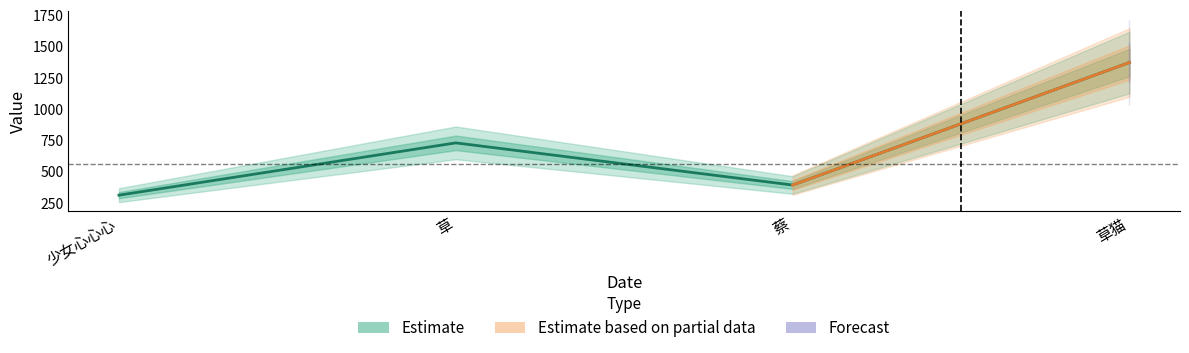

At which category does the data reach its first local peak?

草